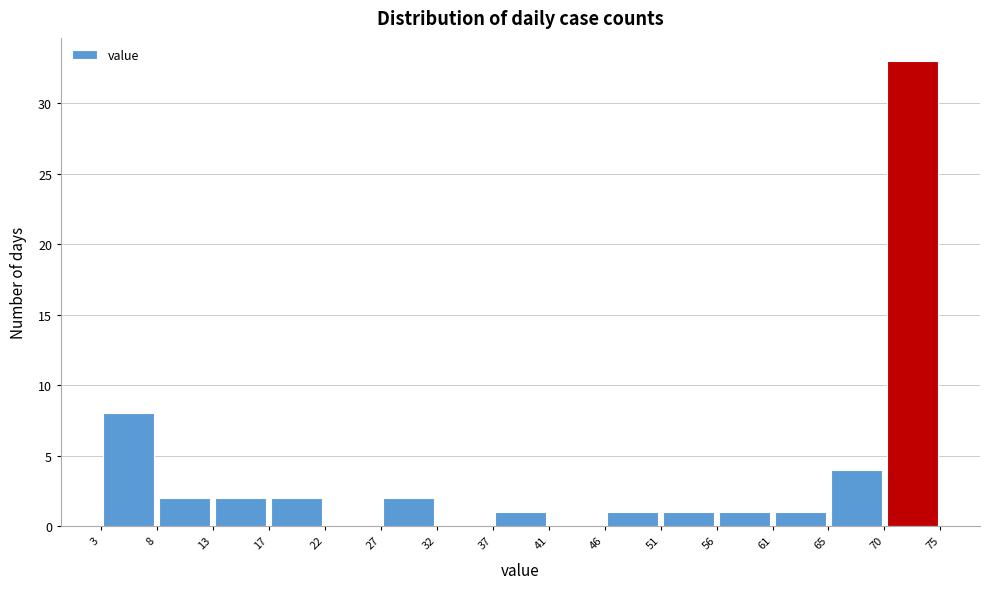

Reading left to right, list every bar in this chart as the range it spans on the x-axis followed by its height. The values are not printed on the chart, so give them approximately, as read against the axis.

3 to 8: 8
8 to 13: 2
13 to 17: 2
17 to 22: 2
22 to 27: 0
27 to 32: 2
32 to 37: 0
37 to 41: 1
41 to 46: 0
46 to 51: 1
51 to 56: 1
56 to 61: 1
61 to 65: 1
65 to 70: 4
70 to 75: 33